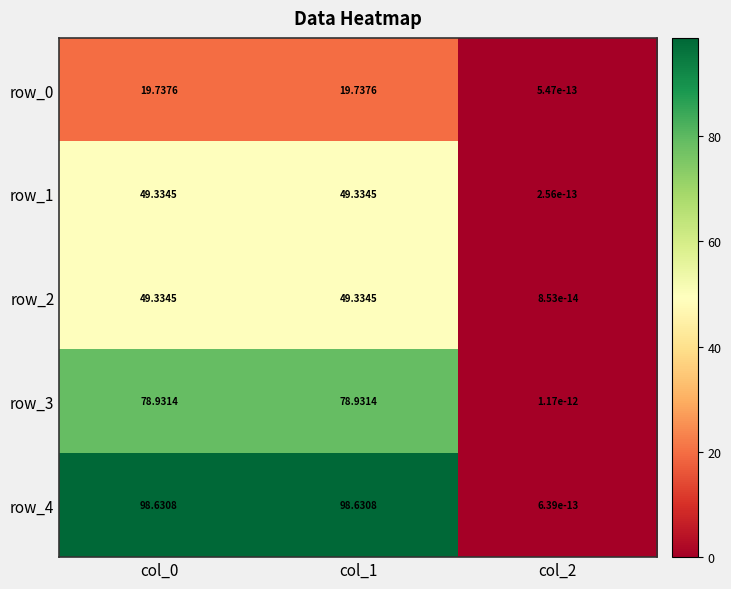

Is the value of row_2 at col_1 greater than the value of row_0 at col_1?

Yes